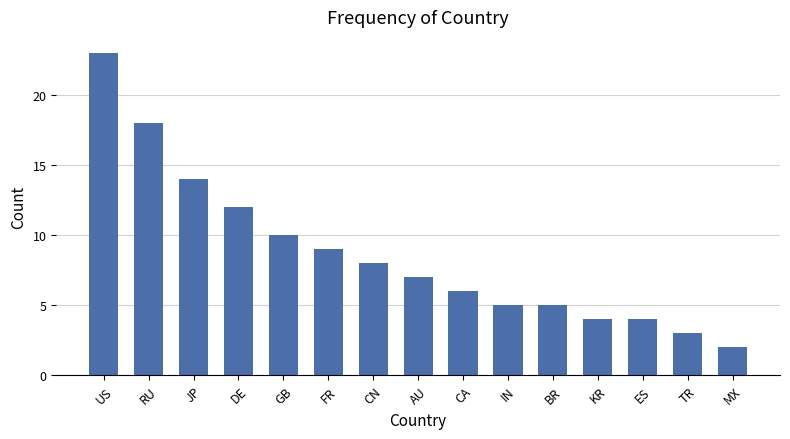

What is the change in value from ES to TR?

-1